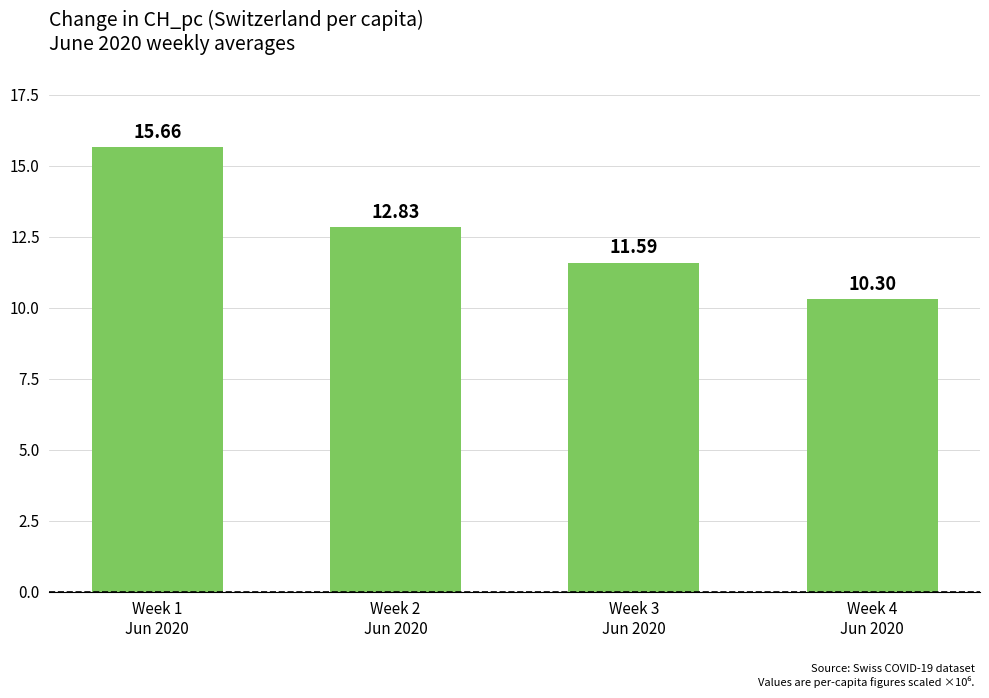

At which label is the value closest to 12?

Week 3
Jun 2020